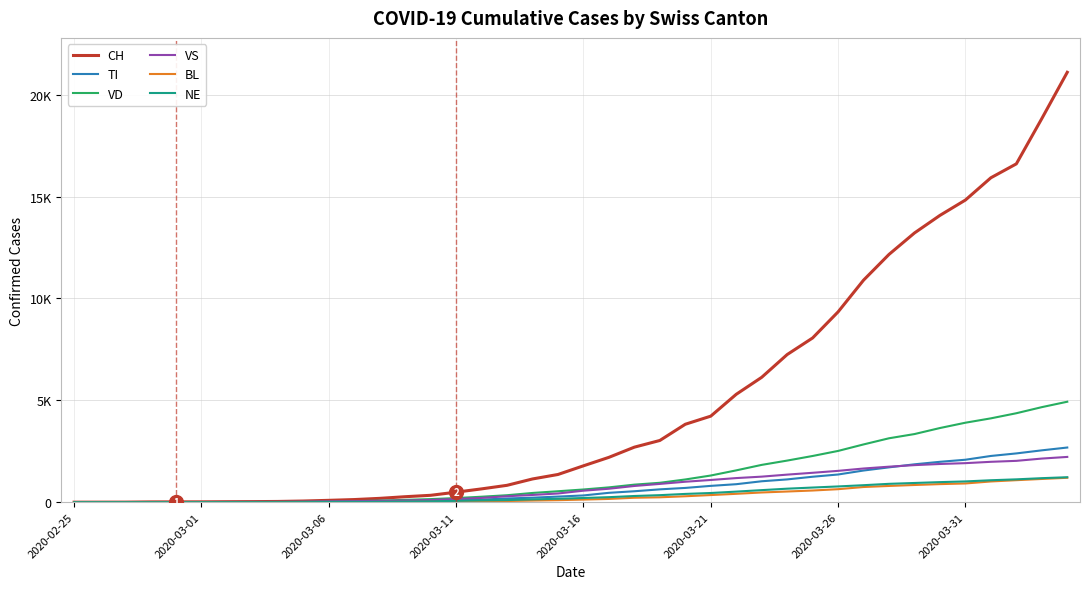

What are all the series names shown in the legend?

CH, TI, VD, VS, BL, NE